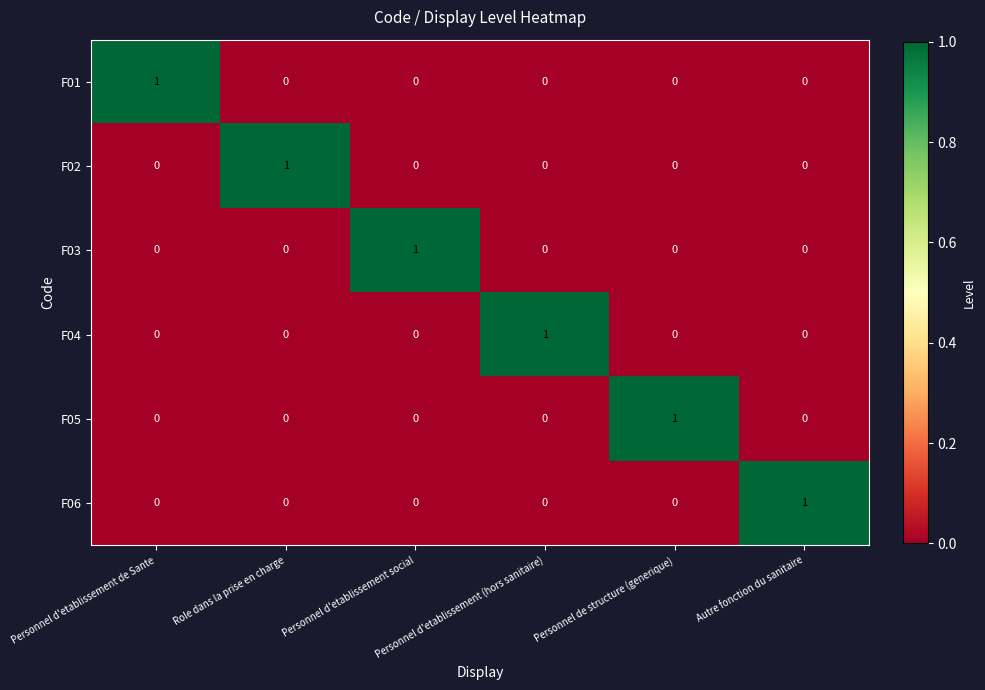

What is the spread (max minus min) of values at Personnel de structure (generique)?

1